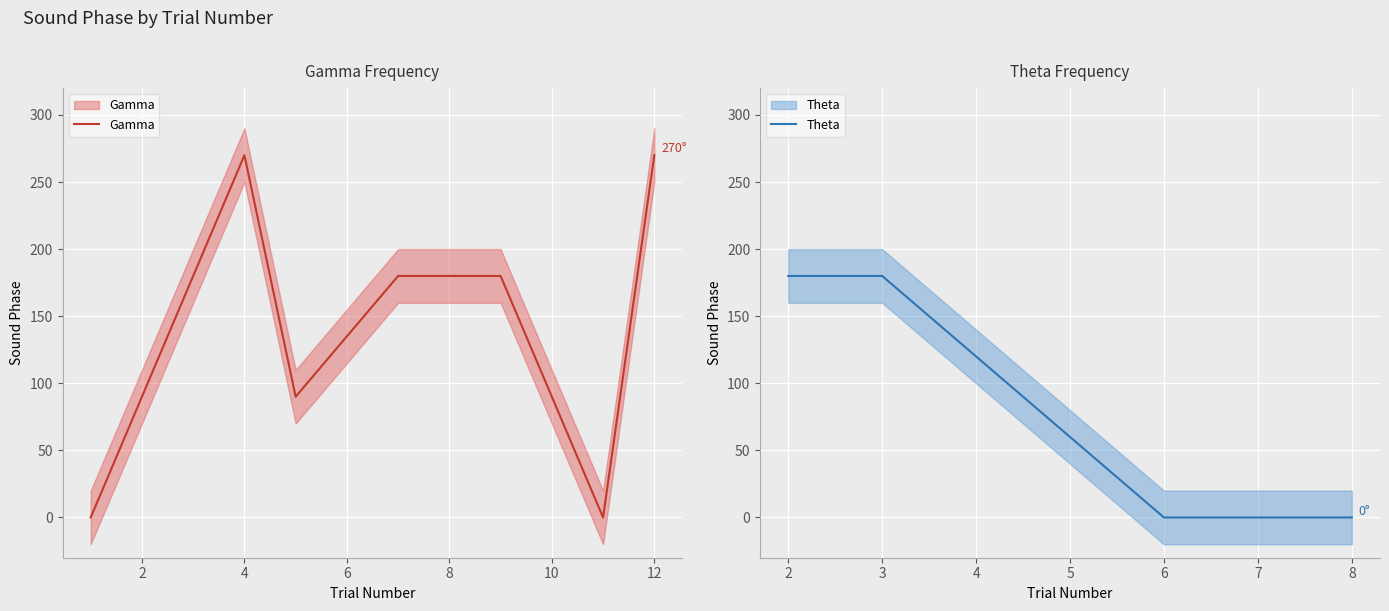

At which category does the chart reach its minimum across all series?

1